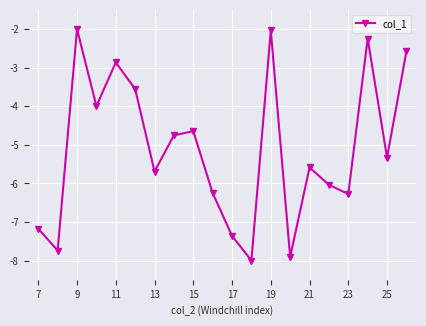

What is the smallest value displayed?

-8.0